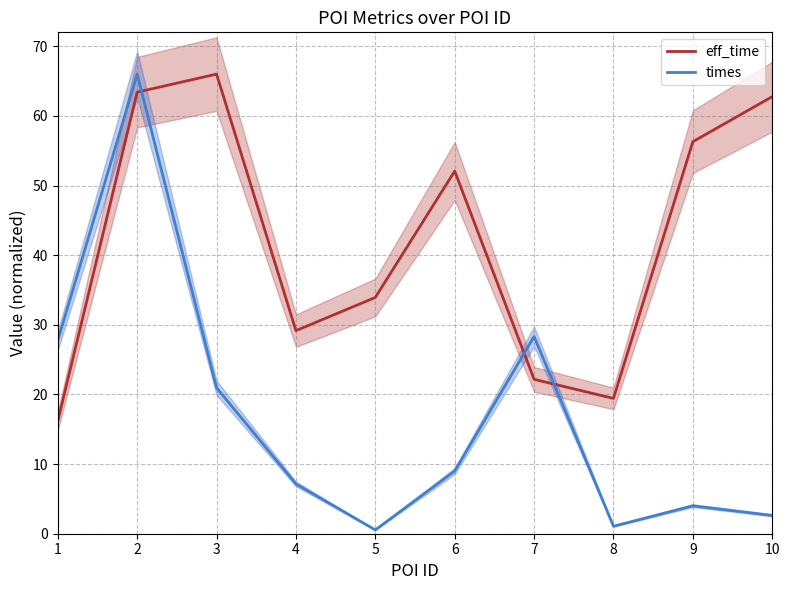

At which label does eff_time reach its minimum?

1